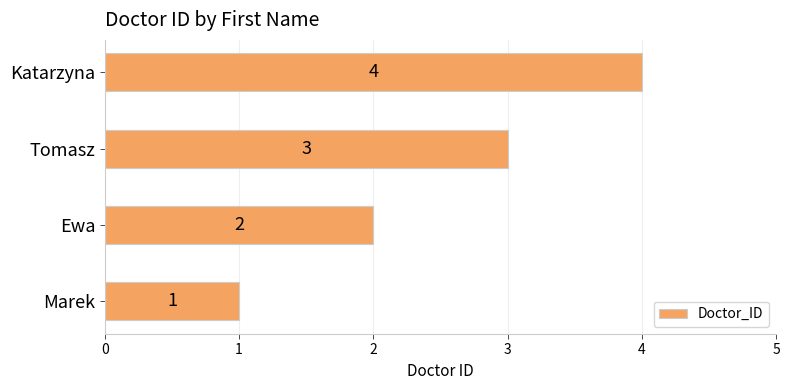

What is the change in value from Marek to Ewa?

+1